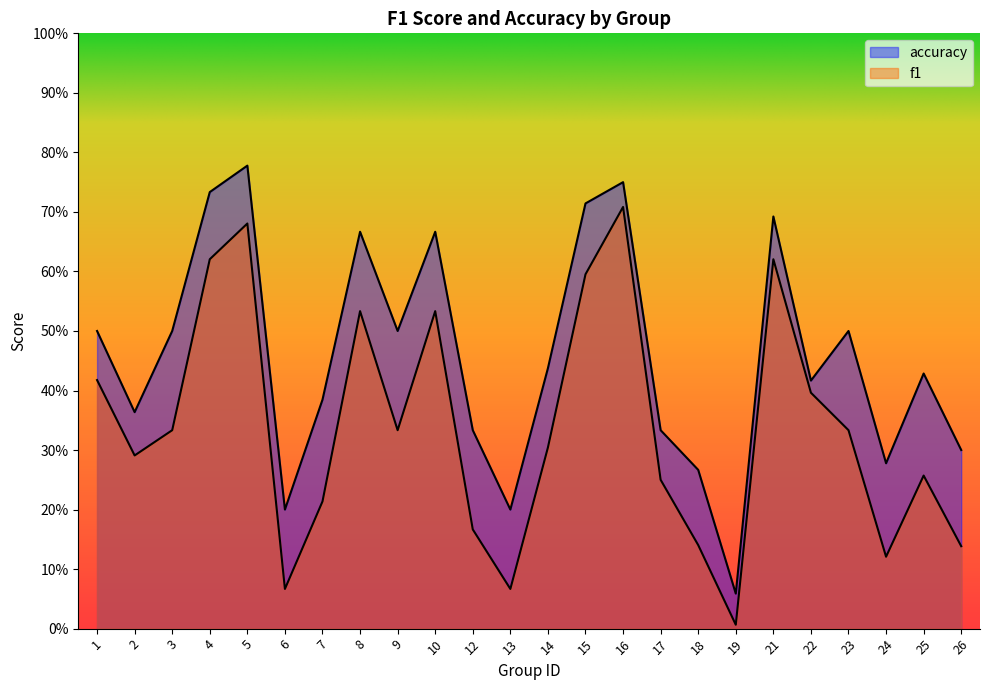

At which label is accuracy closest to 0?

19